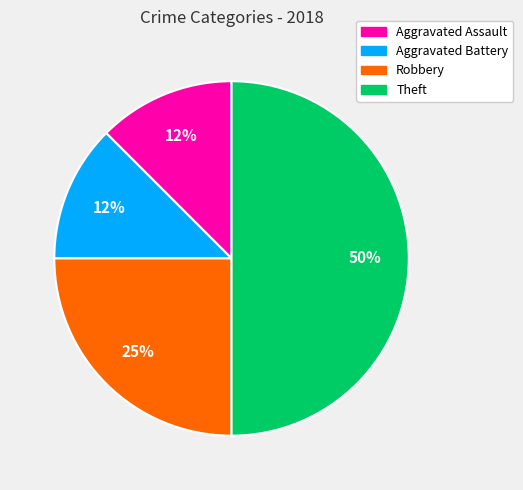

Is it true that Theft is 42% of the pie?

False